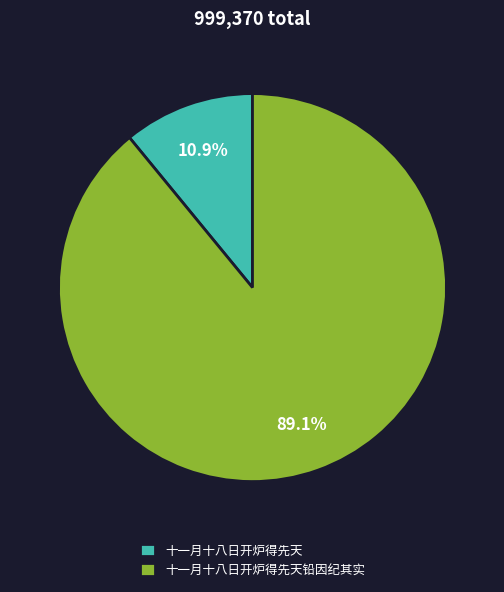

Rank the categories by value from lowest to highest.

十一月十八日开炉得先天, 十一月十八日开炉得先天铅因纪其实